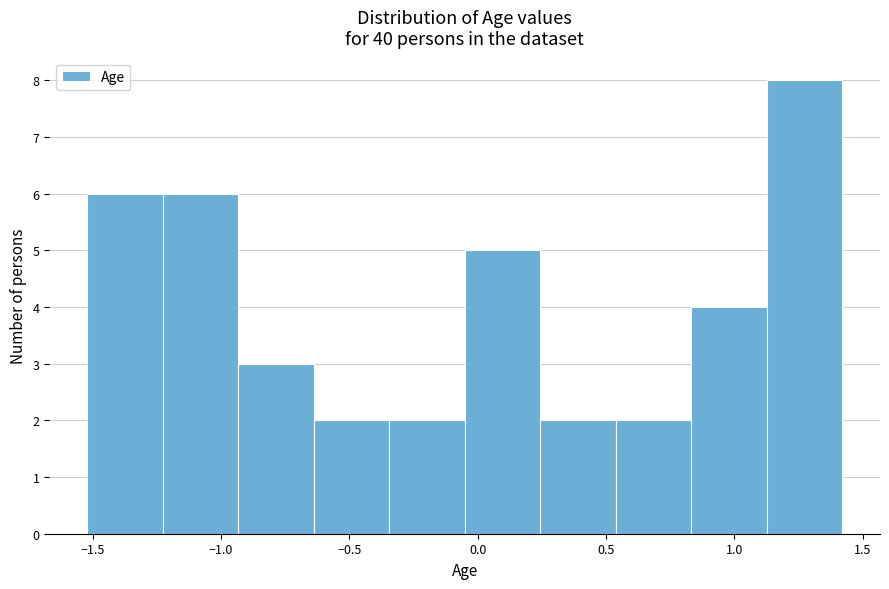

Reading left to right, list every bar in this chart as the range it spans on the x-axis followed by its height. Neither the bar edges nor the heights are printed on the chart, so give them approximately, as read against the axes.

-1.50 to -1.25: 6
-1.25 to -0.95: 6
-0.95 to -0.65: 3
-0.65 to -0.35: 2
-0.35 to -0.05: 2
-0.05 to 0.25: 5
0.25 to 0.55: 2
0.55 to 0.85: 2
0.85 to 1.15: 4
1.15 to 1.40: 8